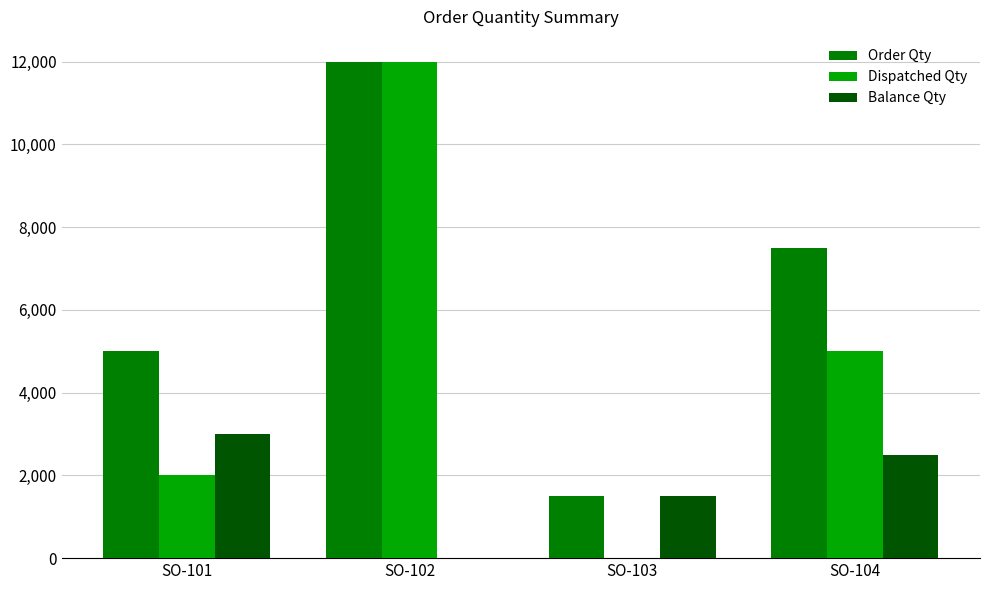

Where does the Dispatched Qty series first go above 5000?

SO-102